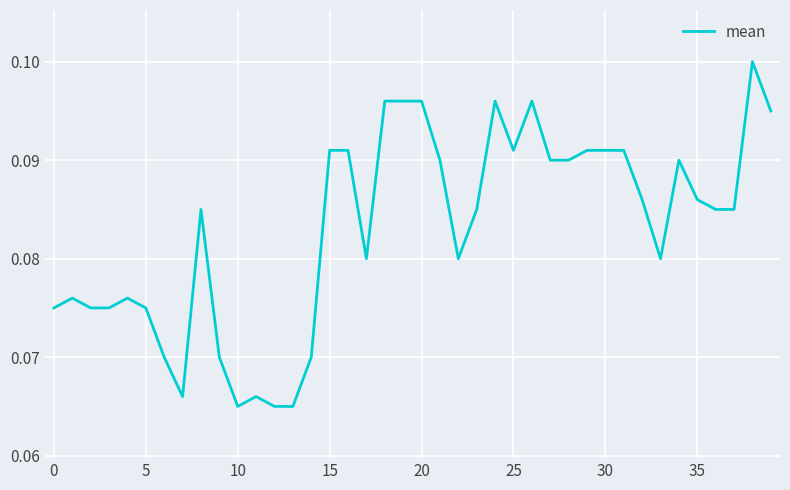

How many lines are shown in the chart?

1